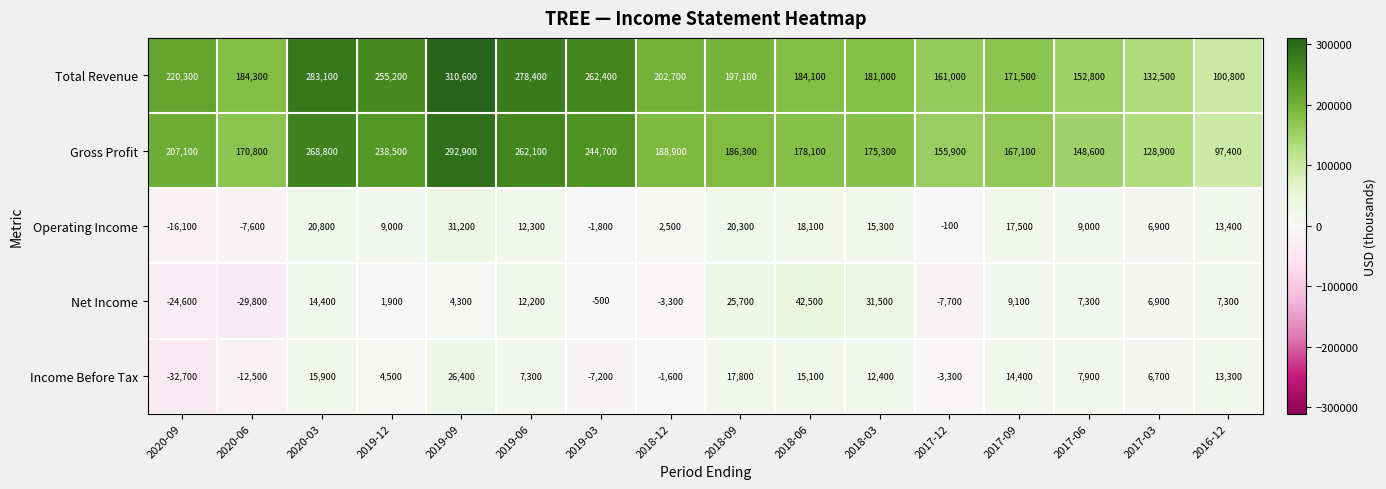

The value of Net Income at 2019-03 is -105. True or false?

False